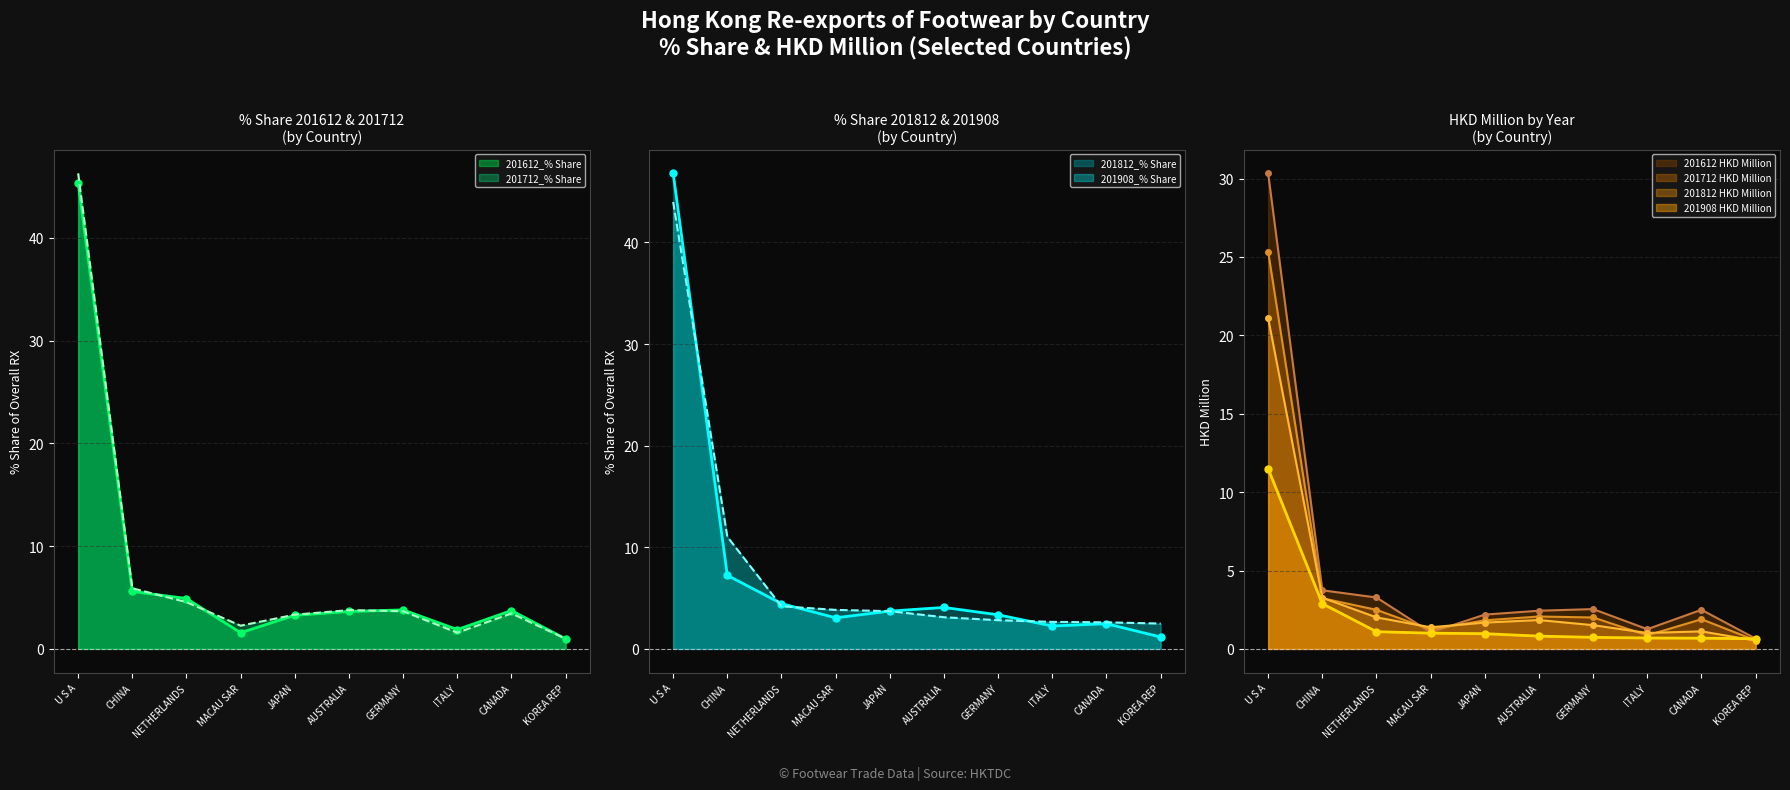

How many categories are shown in the chart?

10